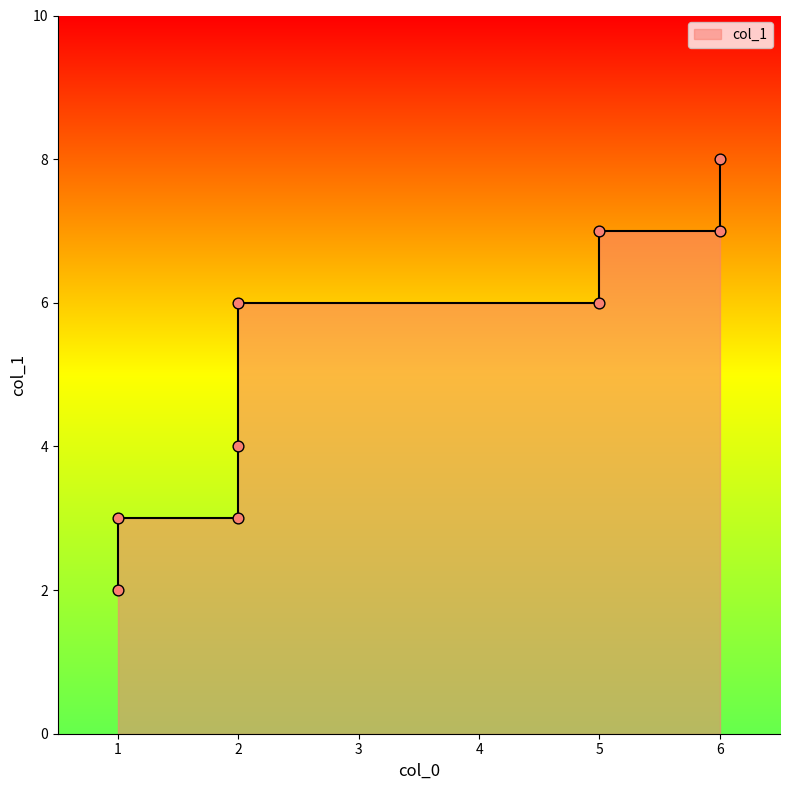

Which has a higher value, 2 or 2?

2